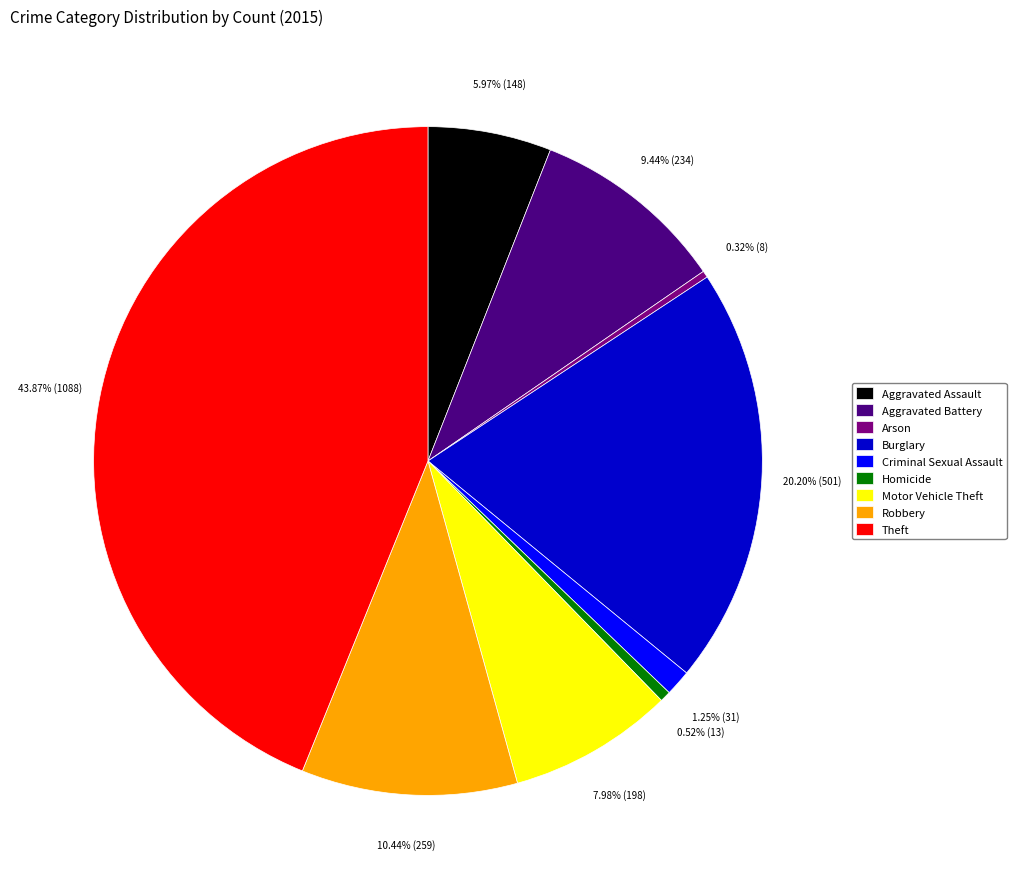

What percentage is the Theft slice, to the nearest percent?

44%